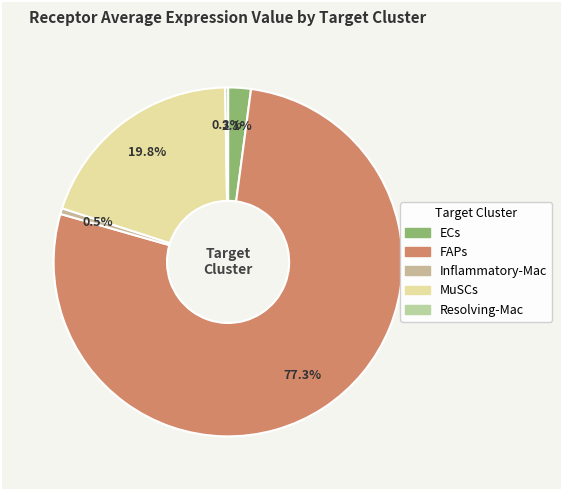

Is FAPs the majority of the pie?

Yes